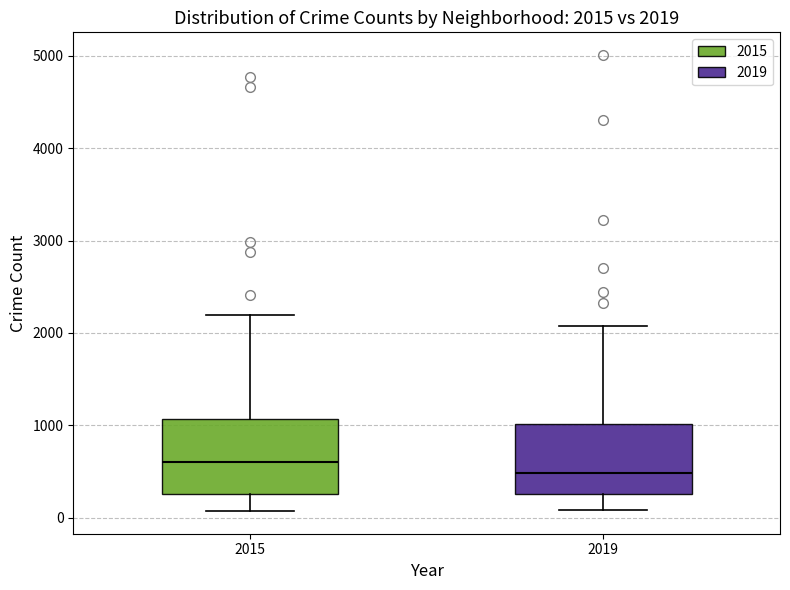

Which box has the highest median line?

2015